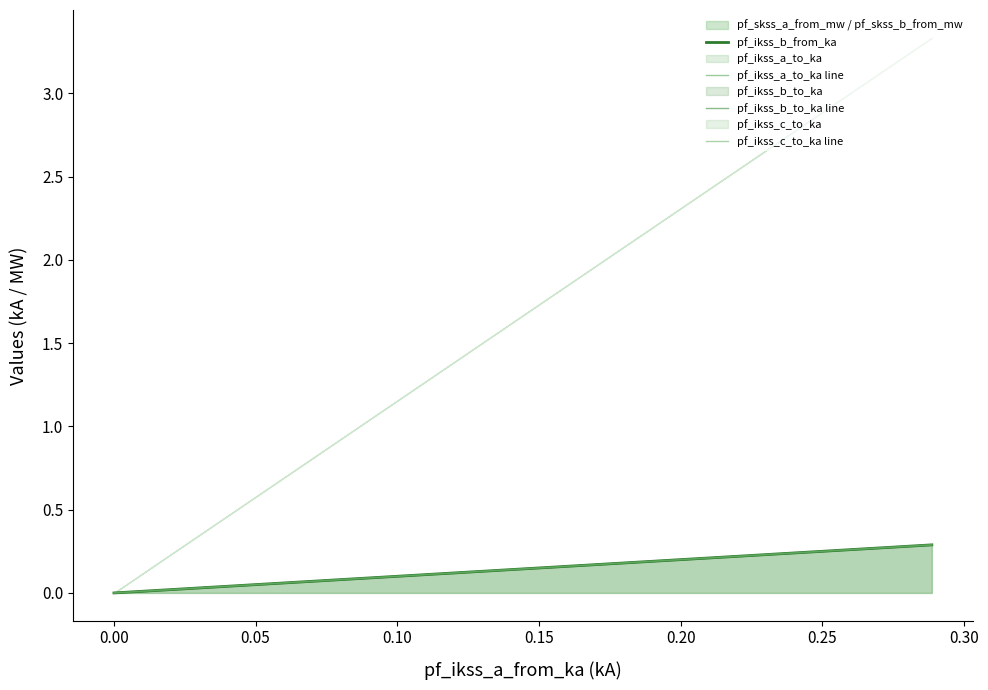

What is the average value of the pf_ikss_b_to_ka line series?

0.1